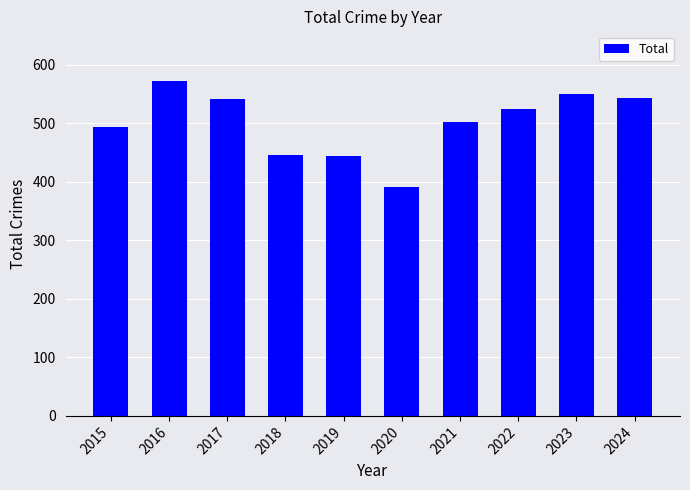

What is the sum of all values?

5002